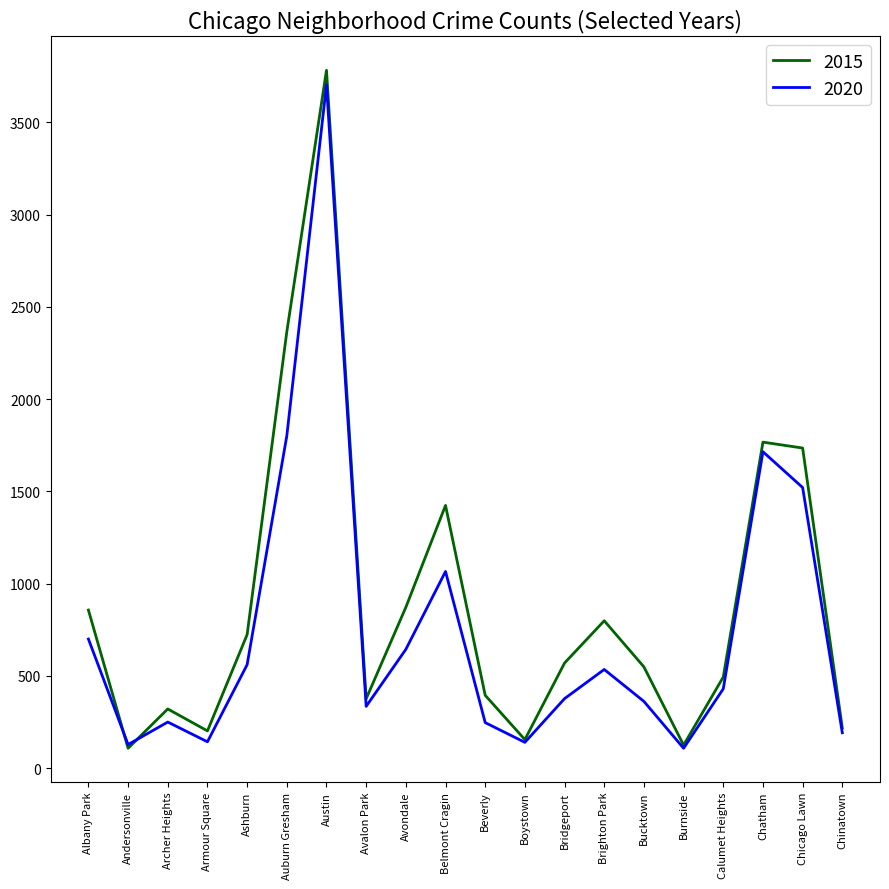

Is it true that 2020 equals 731 at Ashburn?

False